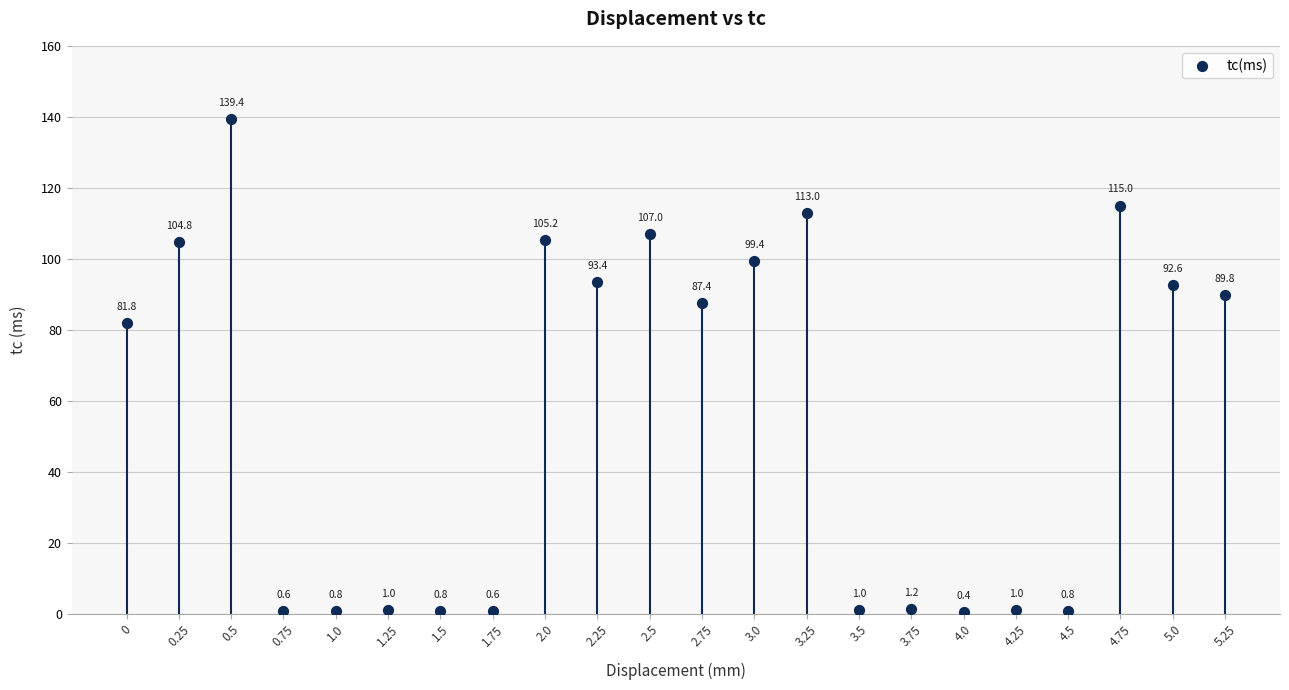

What Y value in the scatter plot is closest to 69?

81.8